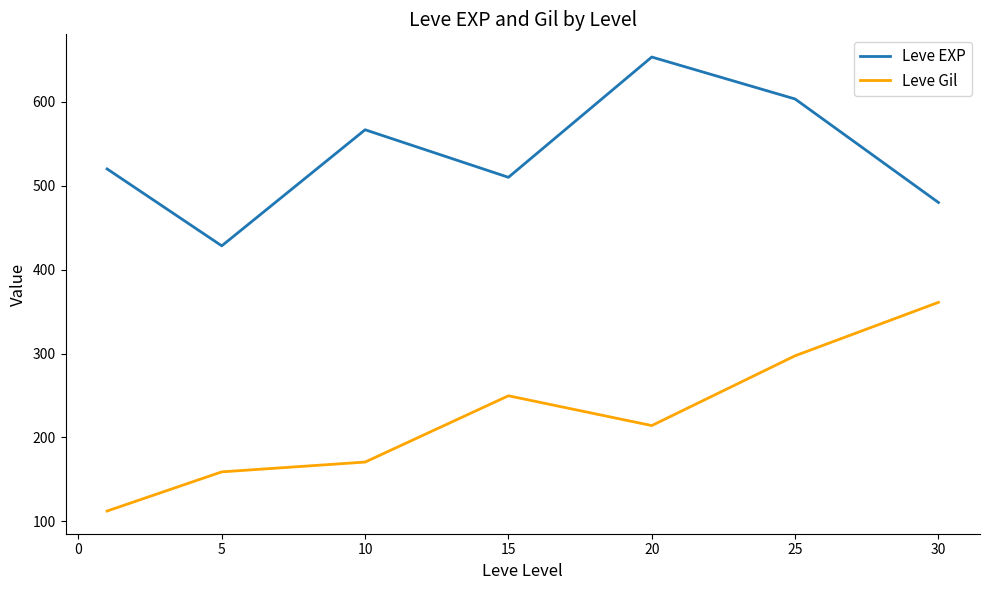

What is the difference between the maximum and minimum values in the Leve Gil series?

248.7